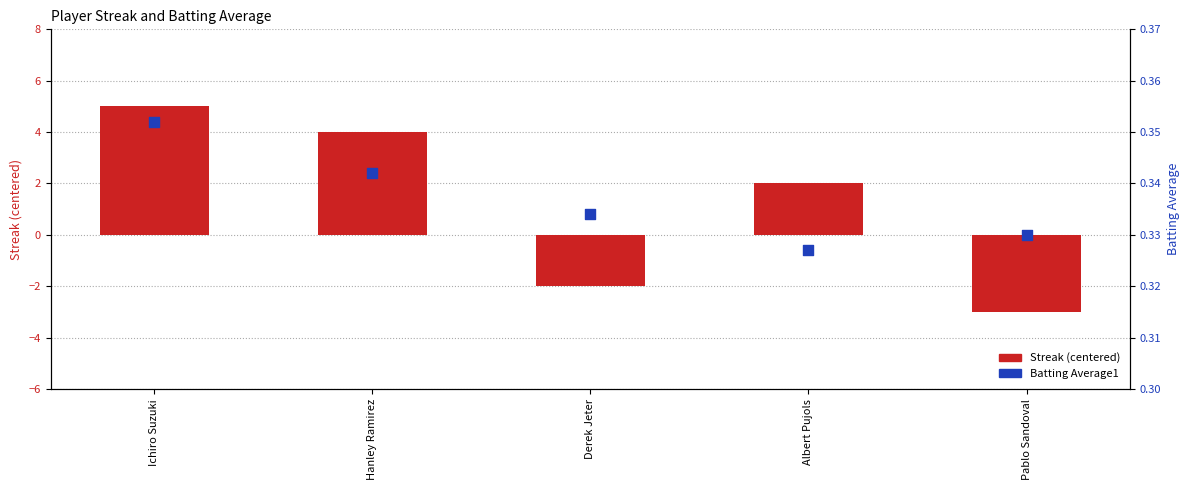

What are all the series names shown in the legend?

Streak (centered), Batting Average1